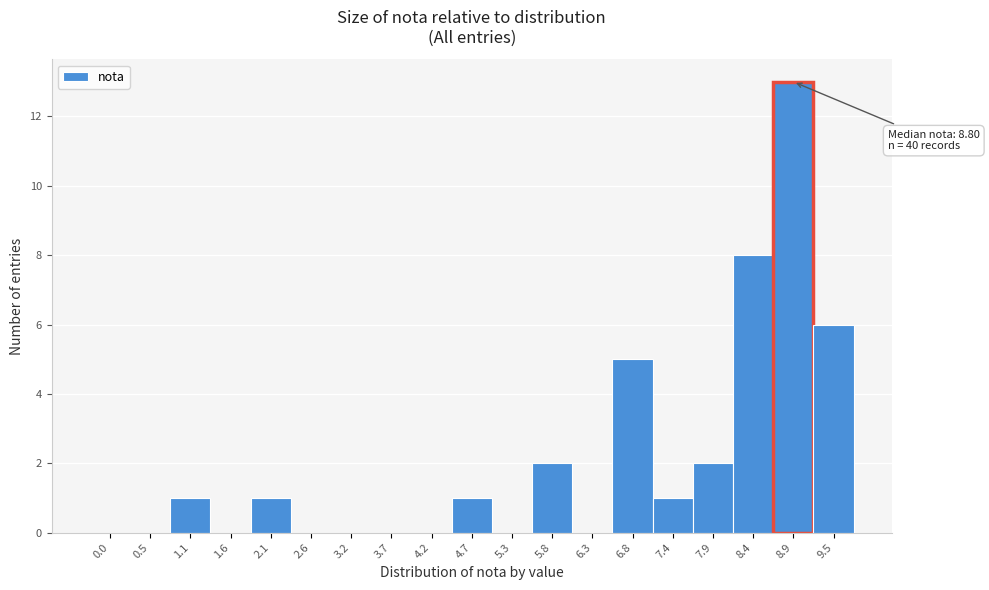

Reading right to left, transcribe all the data shown in this chart.

9.5=6	8.9=13	8.4=8	7.9=2	7.4=1	6.8=5	6.3=0	5.8=2	5.3=0	4.7=1	4.2=0	3.7=0	3.2=0	2.6=0	2.1=1	1.6=0	1.1=1	0.5=0	0.0=0